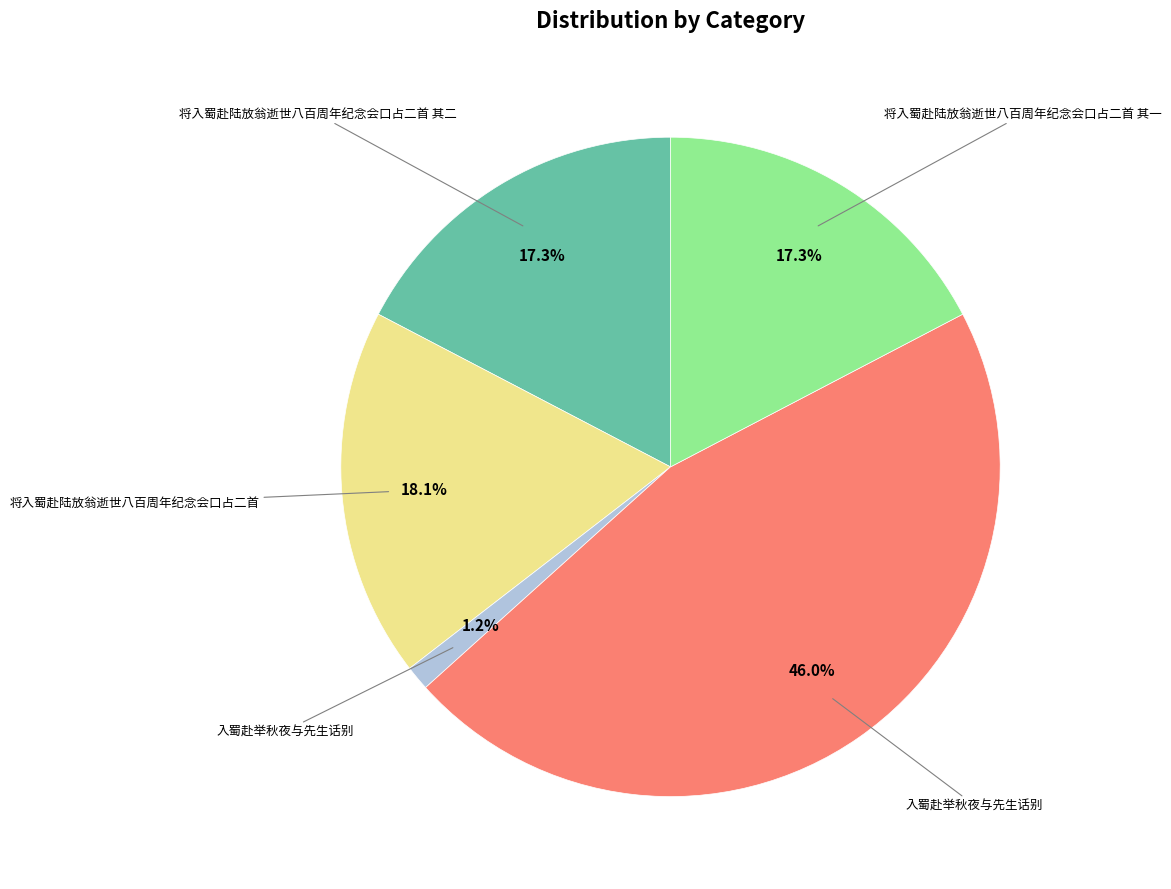

Is there any slice that represents more than half of the pie?

No